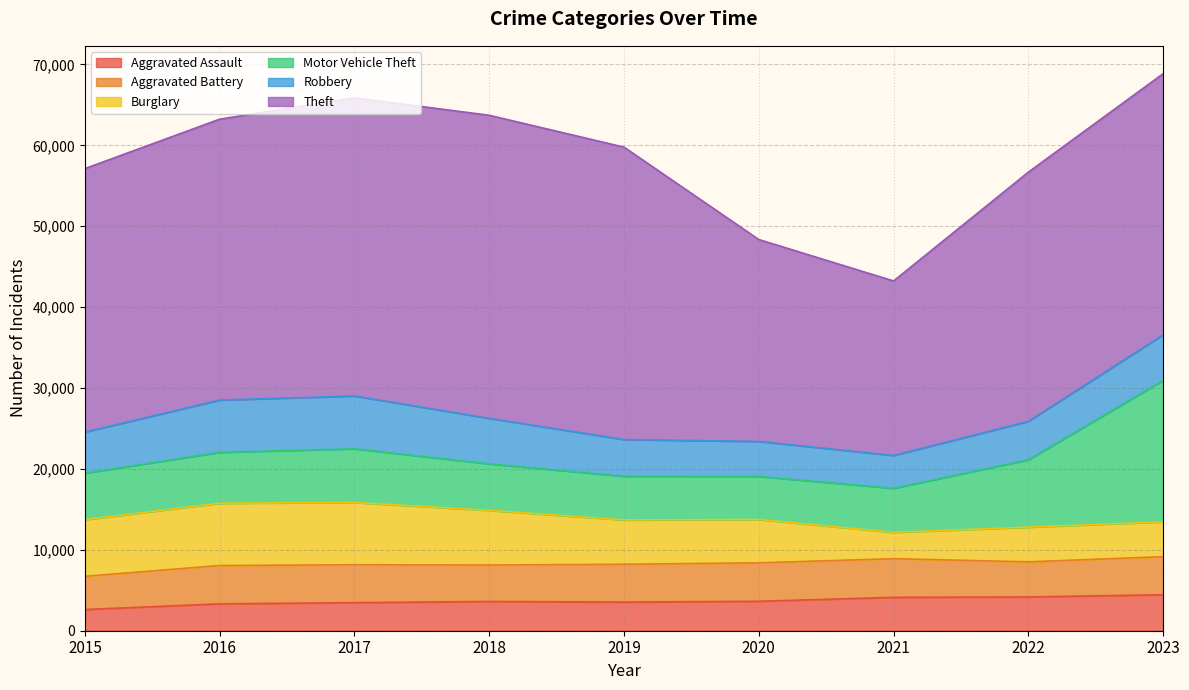

Reading left to right, what are all the values shown in this chart?

Aggravated Assault: 2015=2619	2016=3323	2017=3468	2018=3615	2019=3539	2020=3637	2021=4124	2022=4175	2023=4444
Aggravated Battery: 2015=4110	2016=4736	2017=4686	2018=4506	2019=4676	2020=4756	2021=4779	2022=4341	2023=4710
Burglary: 2015=6995	2016=7704	2017=7695	2018=6756	2019=5482	2020=5356	2021=3258	2022=4287	2023=4302
Motor Vehicle Theft: 2015=5749	2016=6290	2017=6640	2018=5747	2019=5395	2020=5322	2021=5447	2022=8326	2023=17488
Robbery: 2015=5087	2016=6461	2017=6529	2018=5628	2019=4546	2020=4328	2021=4057	2022=4752	2023=5641
Theft: 2015=32570	2016=34725	2017=36853	2018=37466	2019=36142	2020=24960	2021=21573	2022=30808	2023=32275